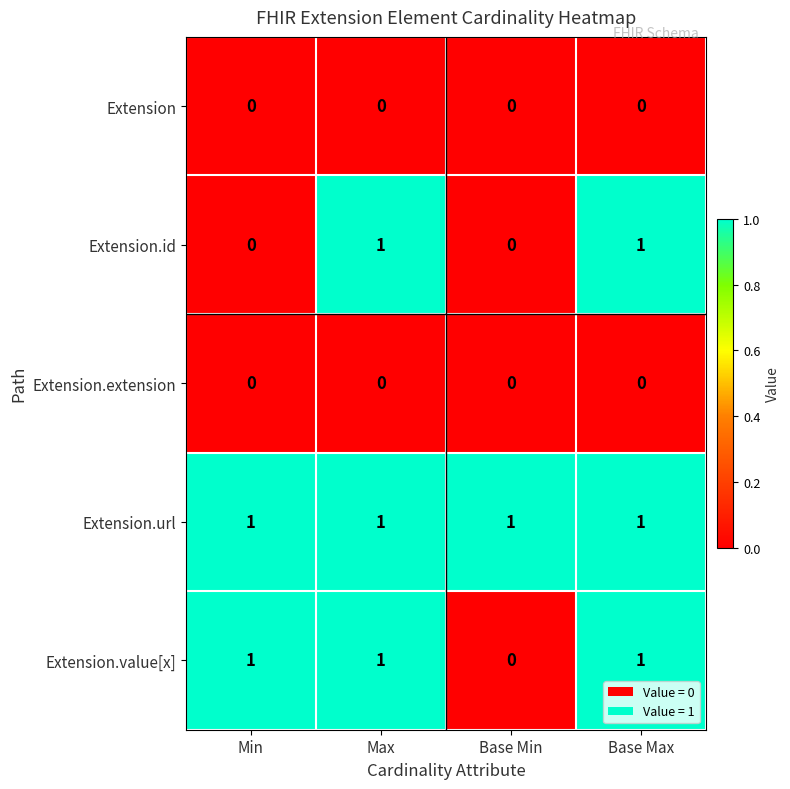

Reading left to right, list all the values displayed in this chart.

Extension: 0	0	0	0
Extension.id: 0	1	0	1
Extension.extension: 0	0	0	0
Extension.url: 1	1	1	1
Extension.value[x]: 1	1	0	1